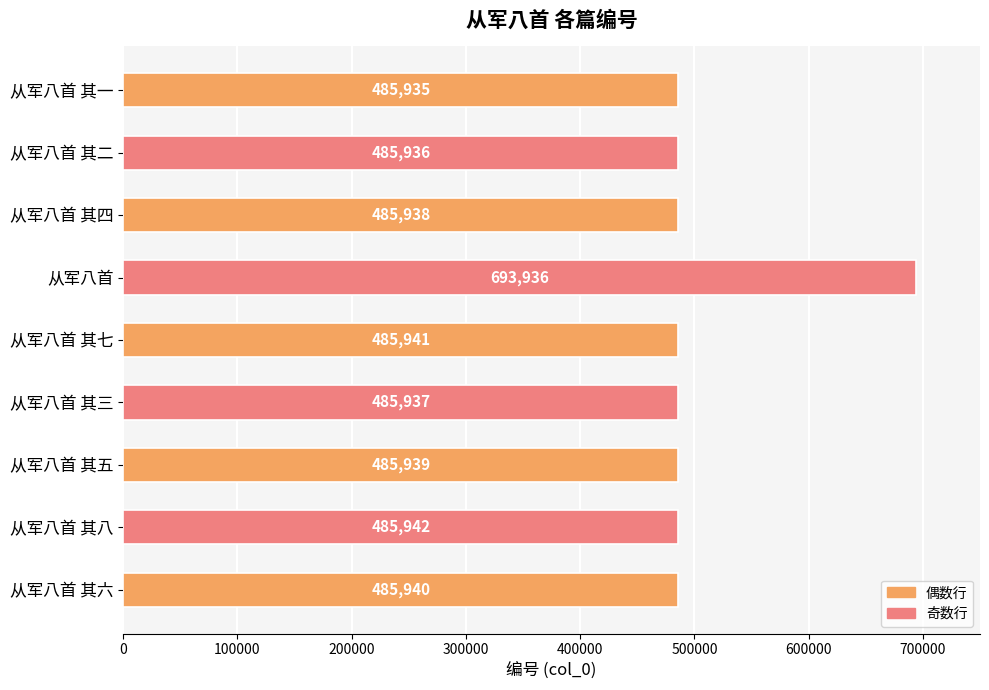

Rank the categories by value from highest to lowest.

从军八首, 从军八首 其八, 从军八首 其七, 从军八首 其六, 从军八首 其五, 从军八首 其四, 从军八首 其三, 从军八首 其二, 从军八首 其一